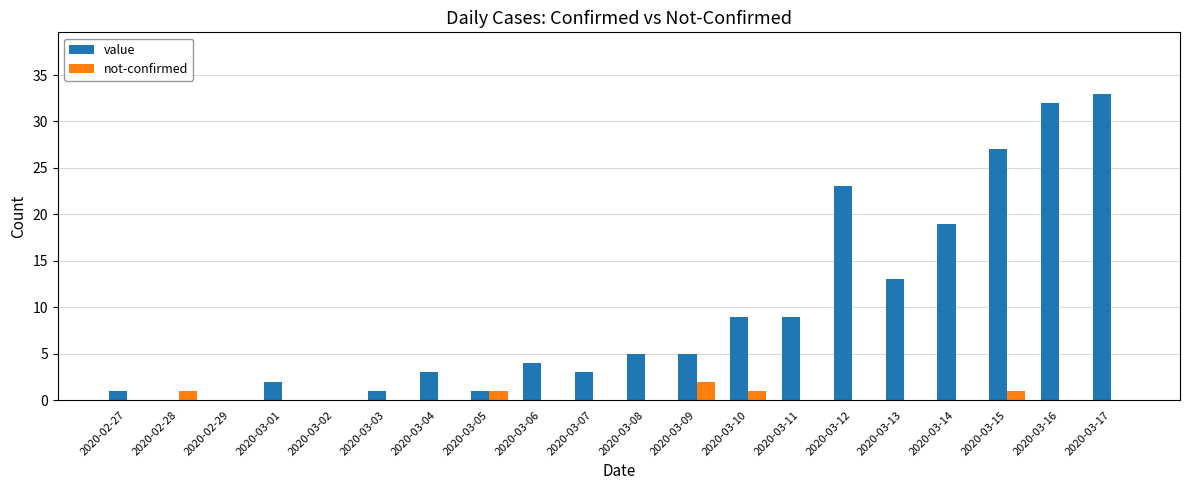

Between 2020-03-10 and 2020-03-12, which series saw the biggest shift?

value